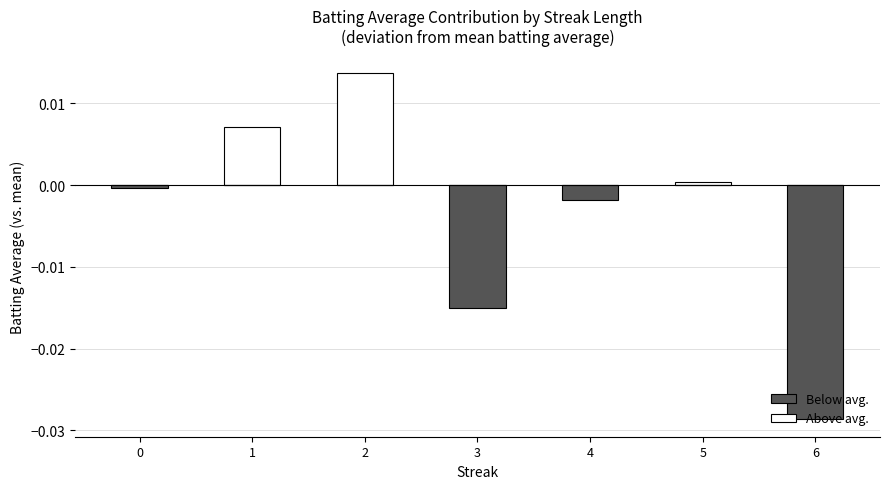

Which series changed the most between 2 and 5?

Above avg.